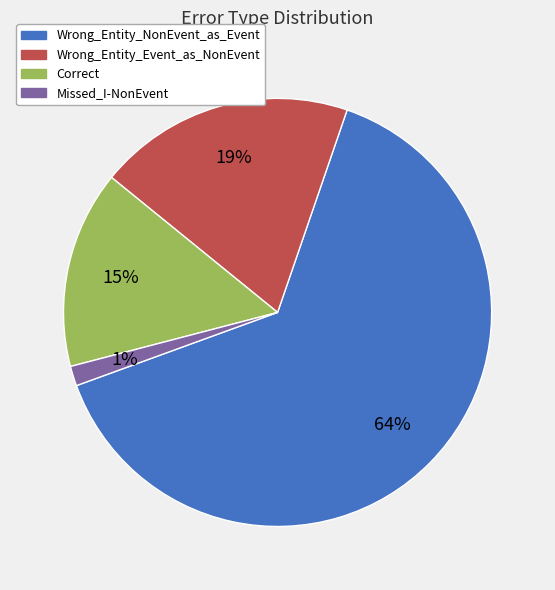

Does Correct represent more than half of the total?

No